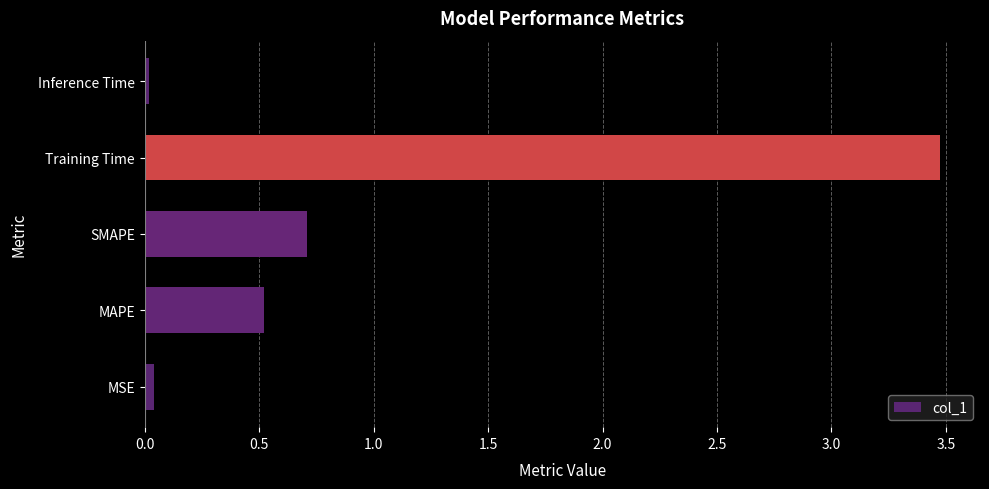

Are the bars horizontal?

Yes